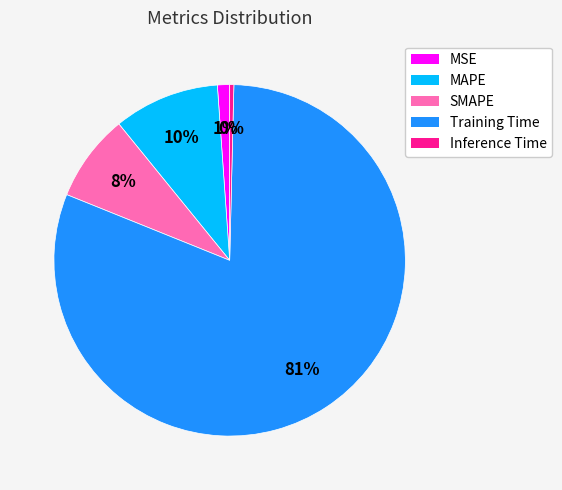

Between Training Time and MAPE, which is larger?

Training Time